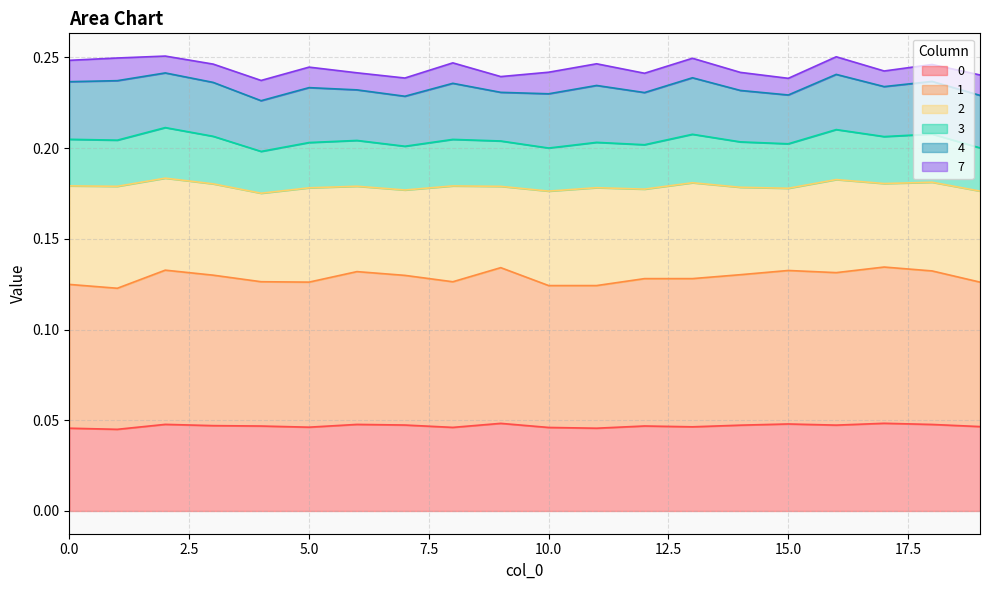

Is it true that 3 equals 0.2 at 14?

True